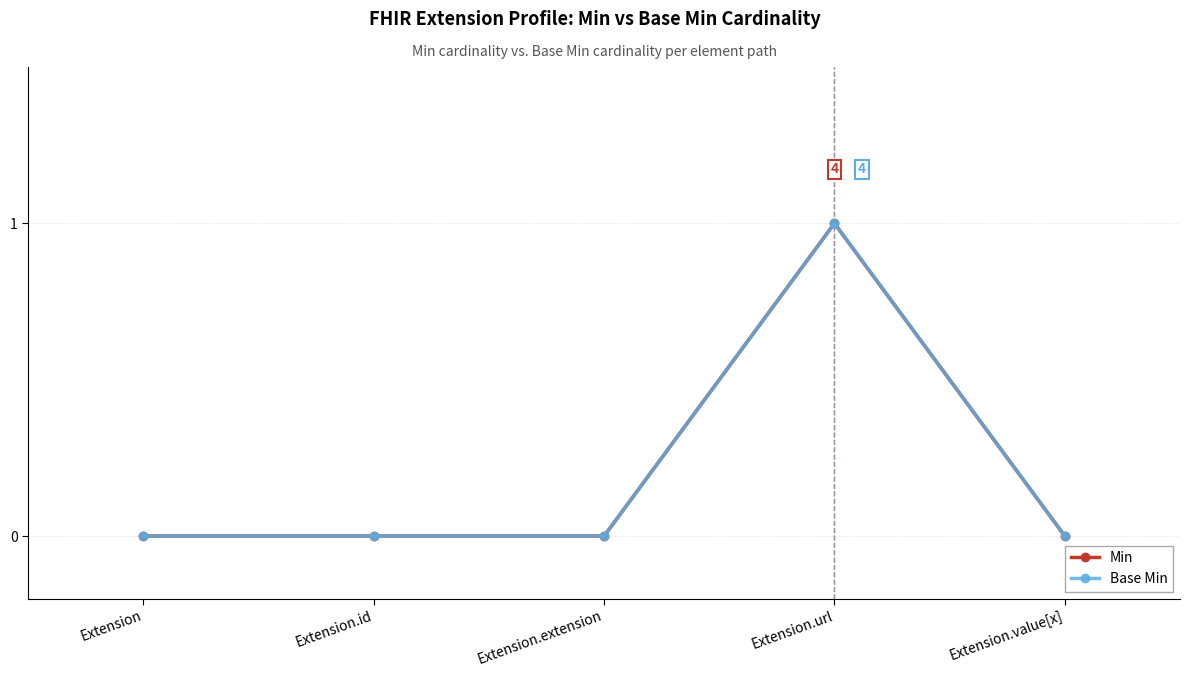

True or false: Base Min and Min cross at least once.

False